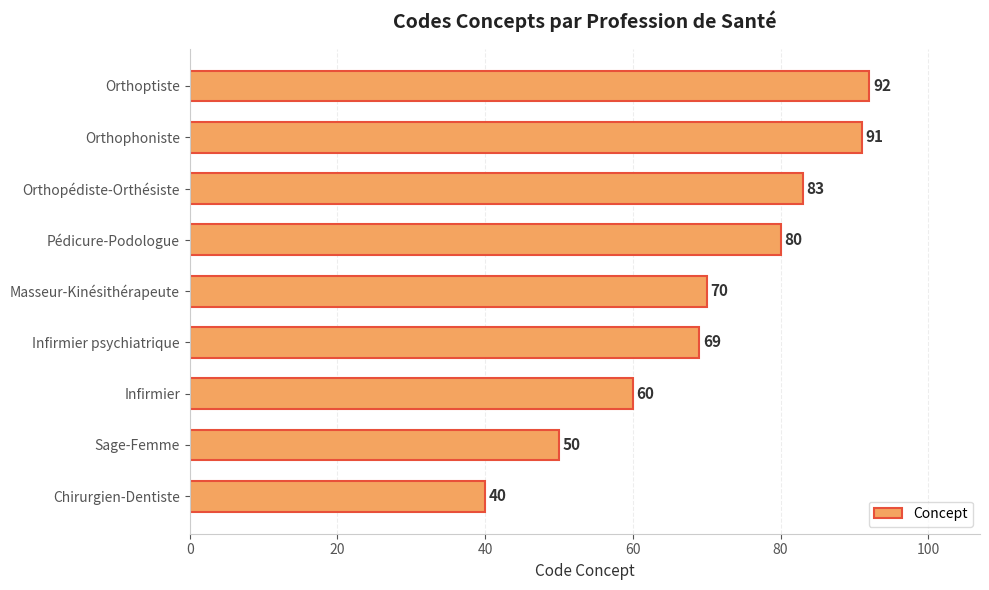

What is the change in value from Chirurgien-Dentiste to Orthophoniste?

+51